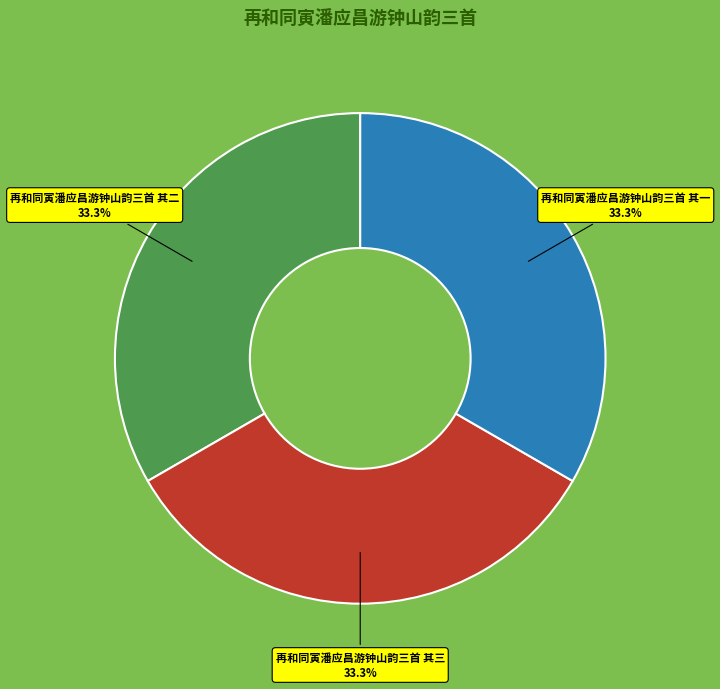

To the nearest percent, what percentage of the pie is 再和同寅潘应昌游钟山韵三首 其三?

33%